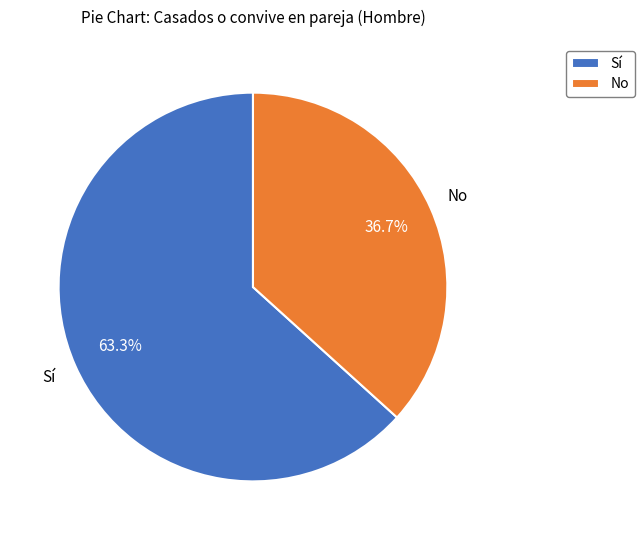

Does No account for over 50% of the chart?

No